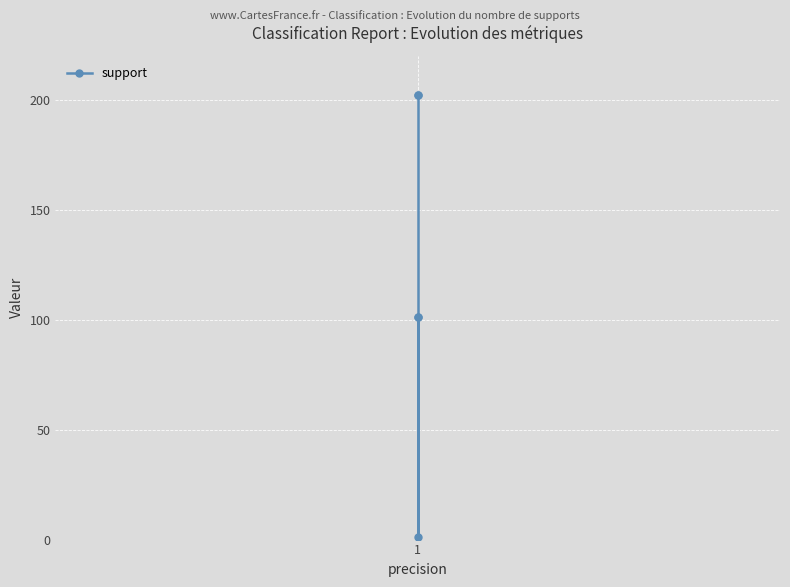

How many series are shown in this chart?

1